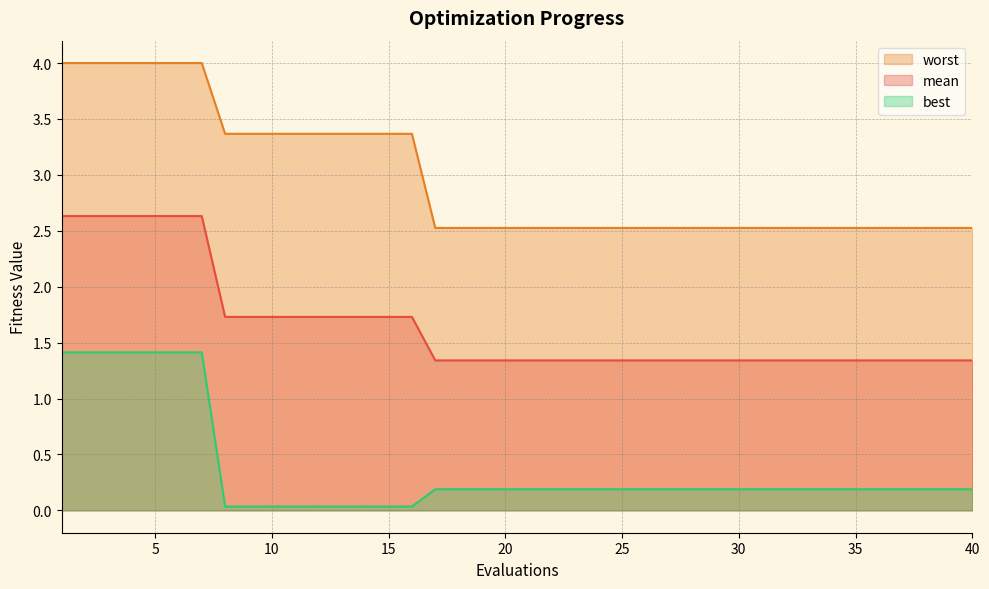

Which series has the largest total across all categories?

worst